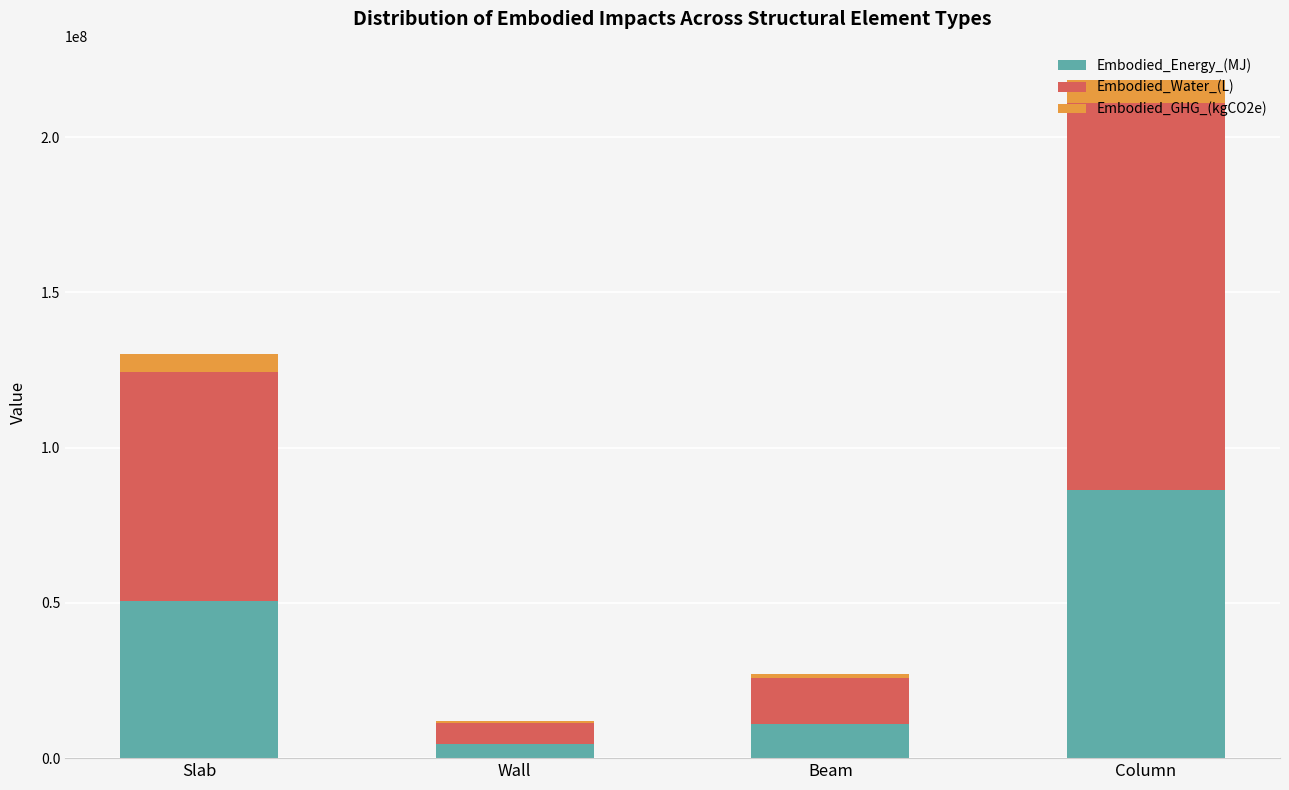

The Embodied_Energy_(MJ) series shows 11013649.6 at Beam. True or false?

True